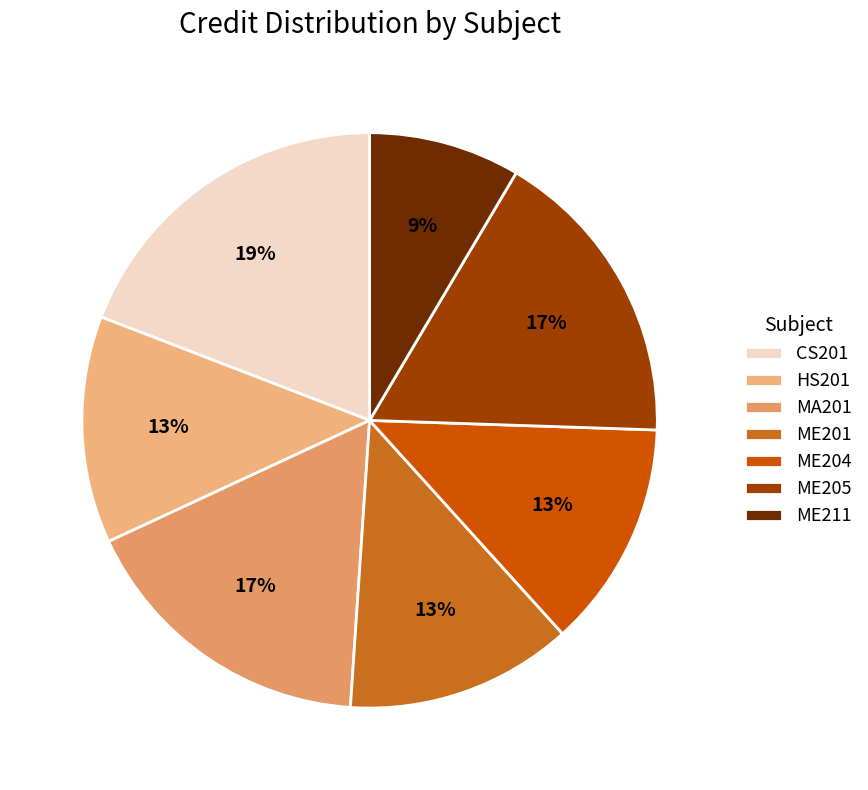

Which slice is the smallest?

ME211